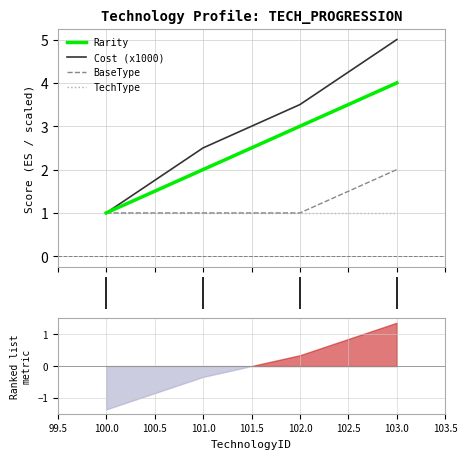

What is the lowest value of the TechType series?

1.0